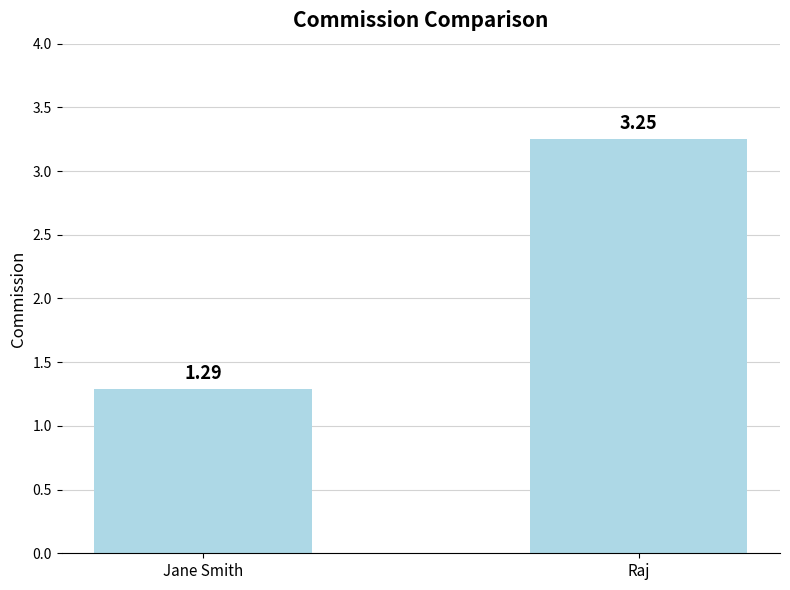

What is the label of the 1st bar from the left?

Jane Smith